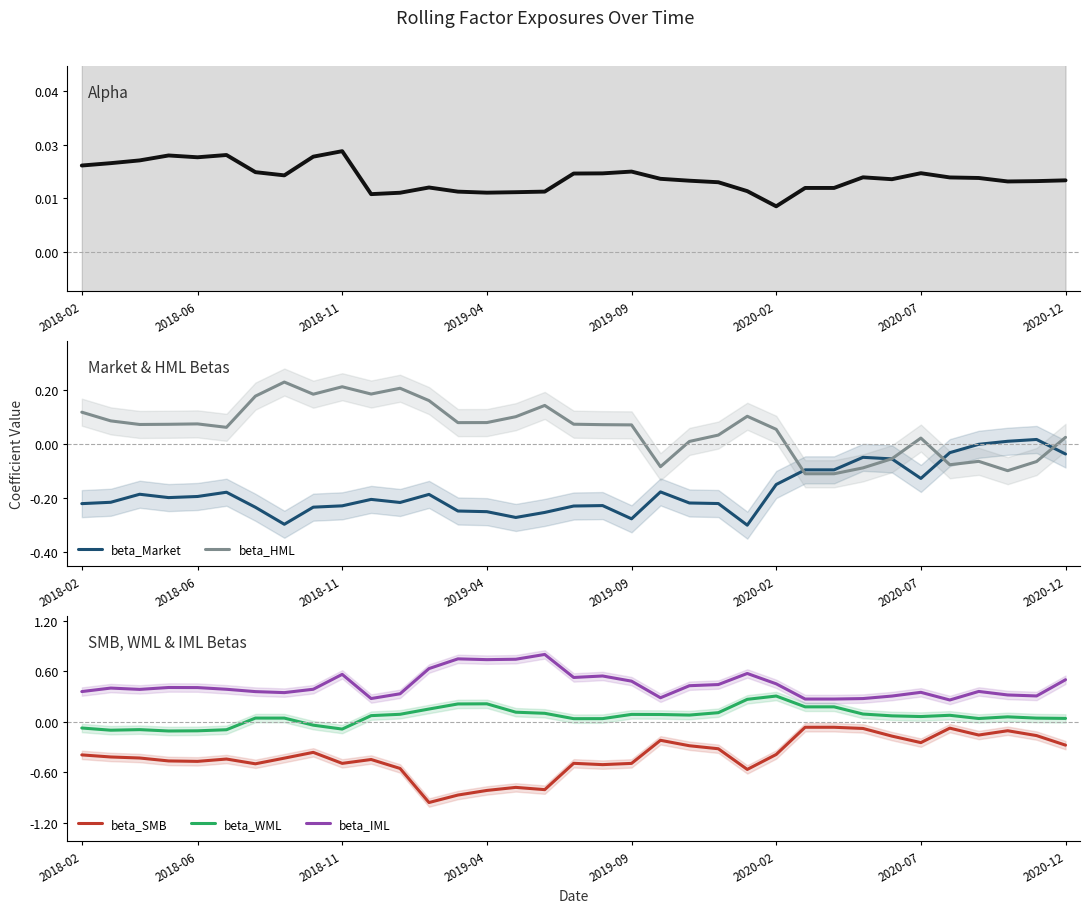

What is the difference between the maximum and minimum values in the beta_IML series?

0.5